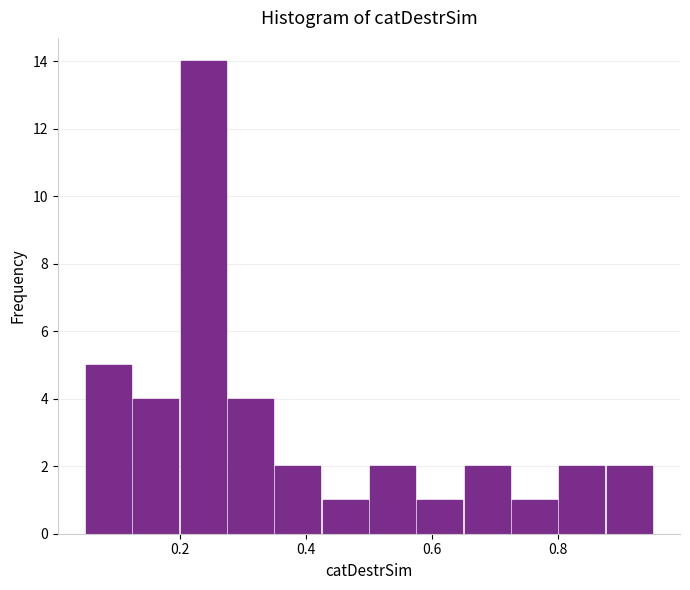

Read against the x-axis, roughly where is the centre of the tallest bar?

0.24